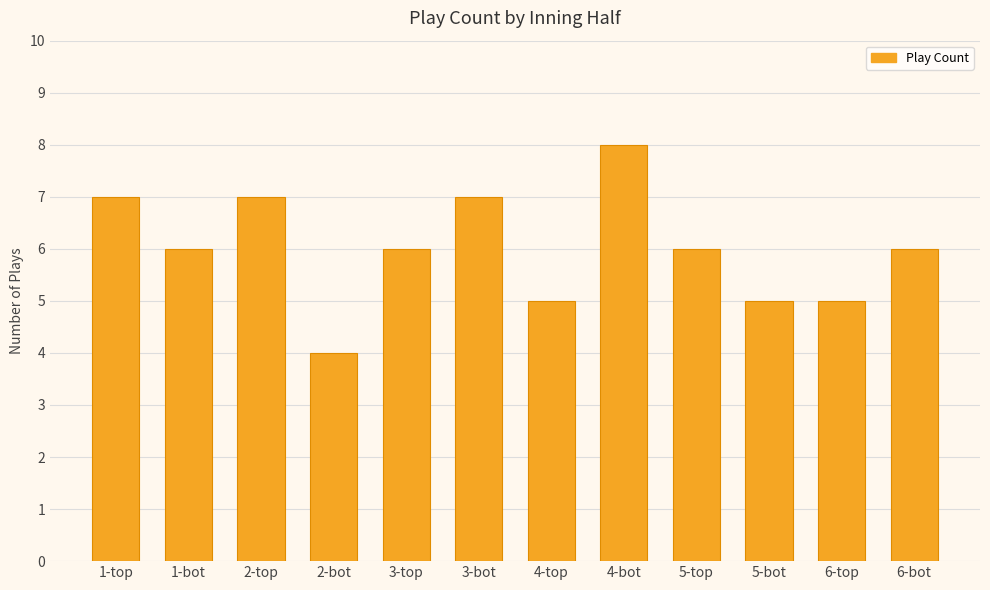

Which has a higher value, 1-bot or 1-top?

1-top